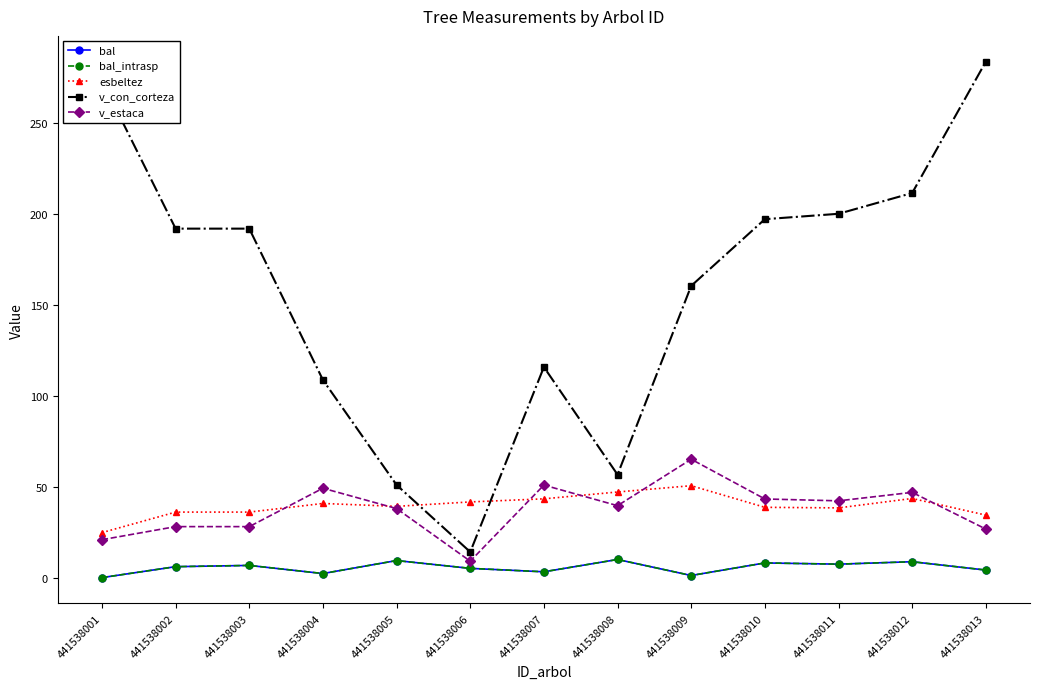

Does the chart have visible grid lines?

No